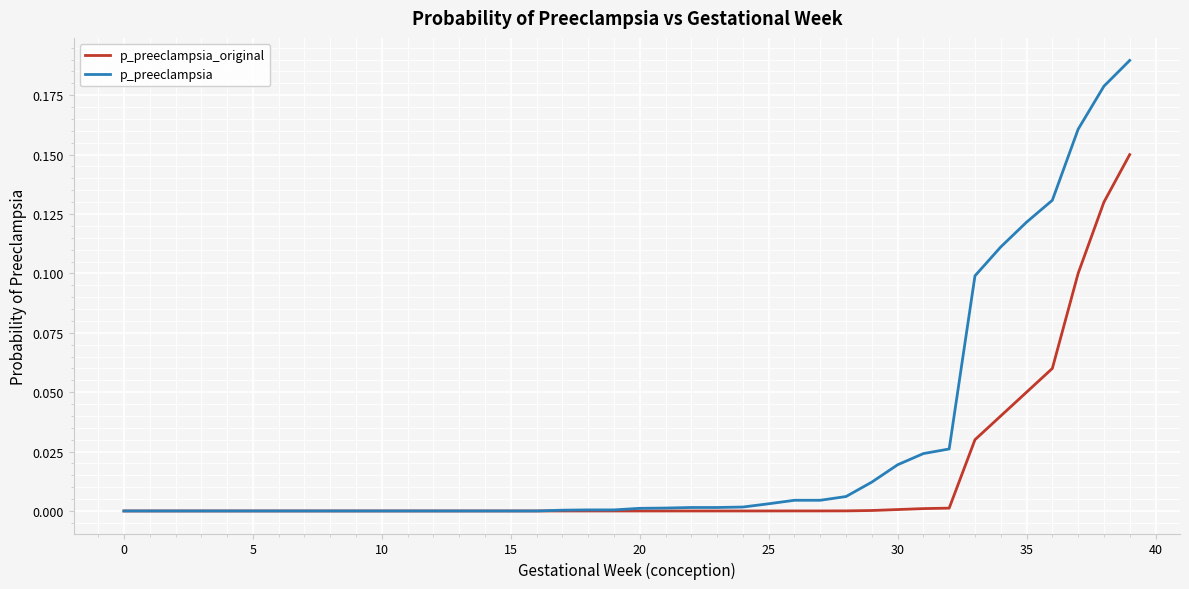

List the series in order of their peak value, lowest first.

p_preeclampsia_original, p_preeclampsia